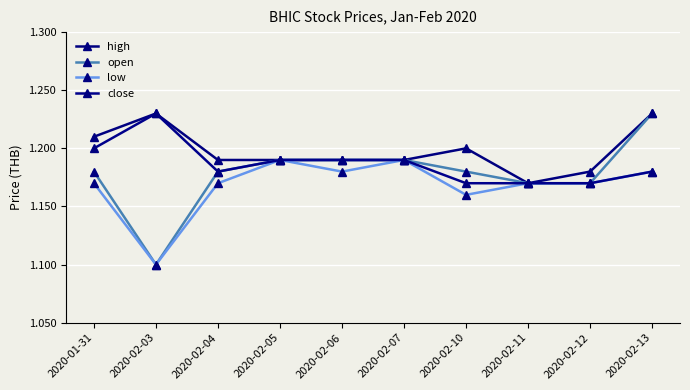

How many lines are shown in the chart?

4